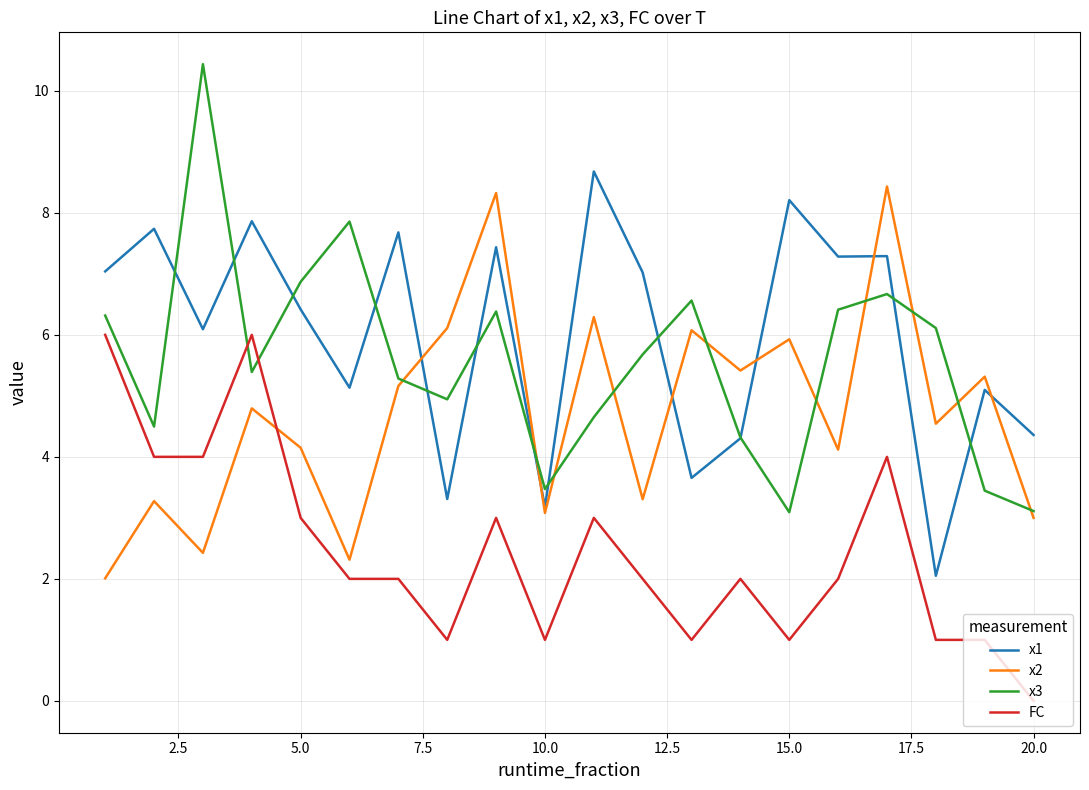

Which series has the largest range (max minus min)?

x3